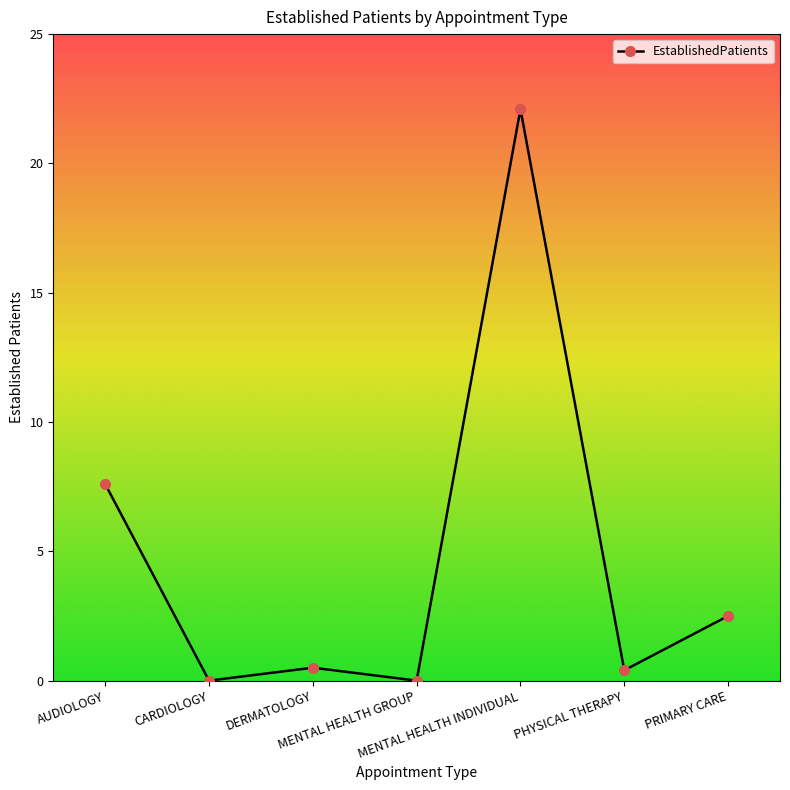

Does the chart have visible grid lines?

No